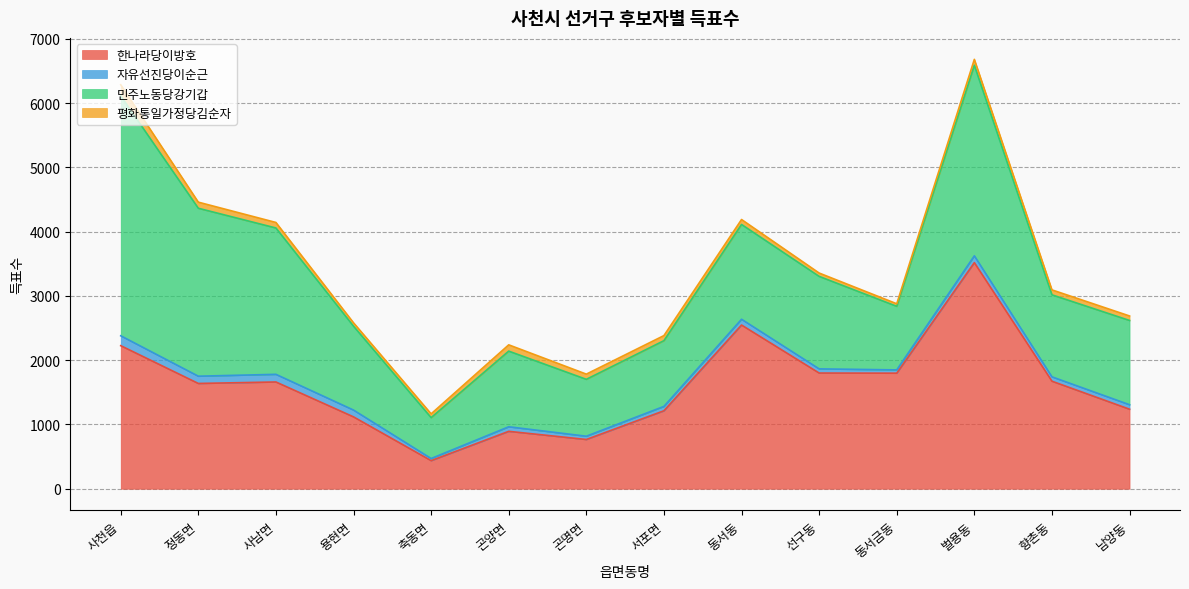

True or false: 자유선진당이순근 has a value of 33 at 축동면.

True